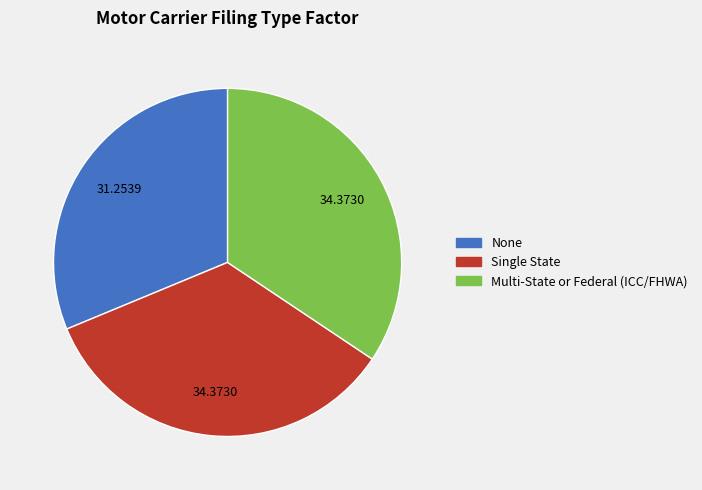

Is there a majority slice in this chart?

No